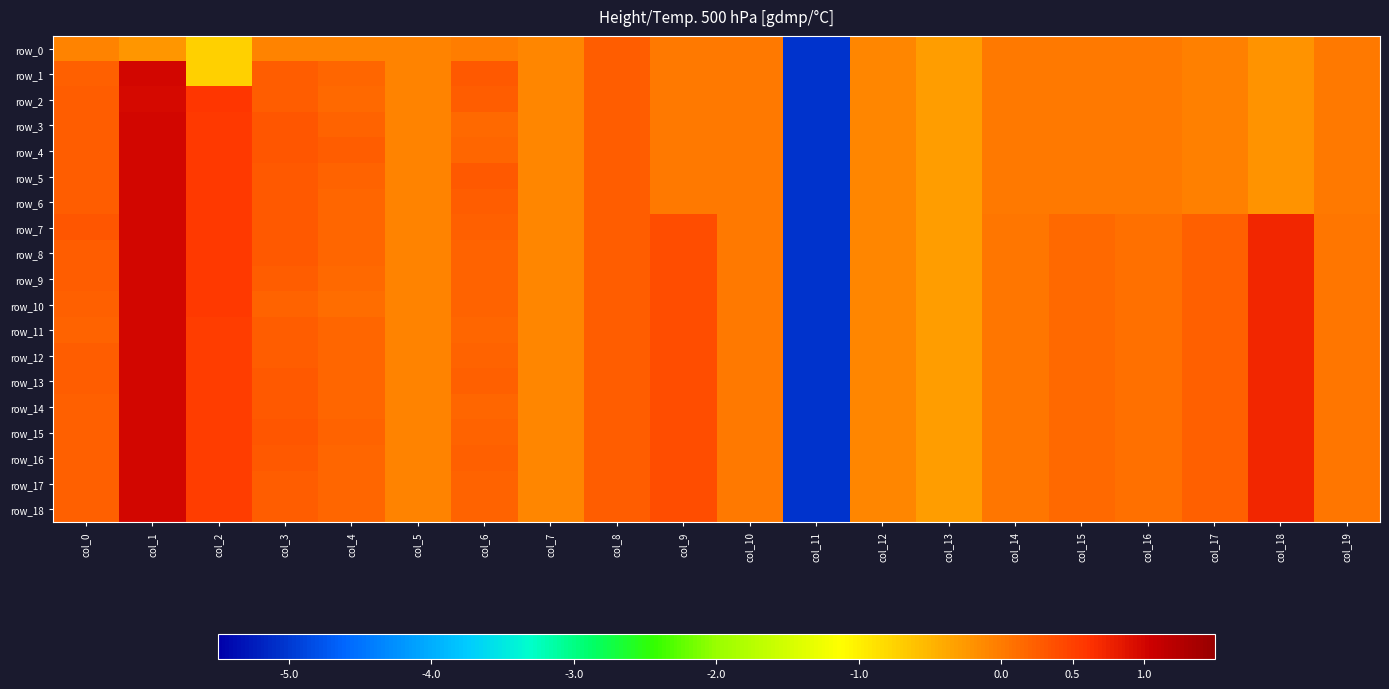

Which label corresponds to the largest value in the chart?

col_1